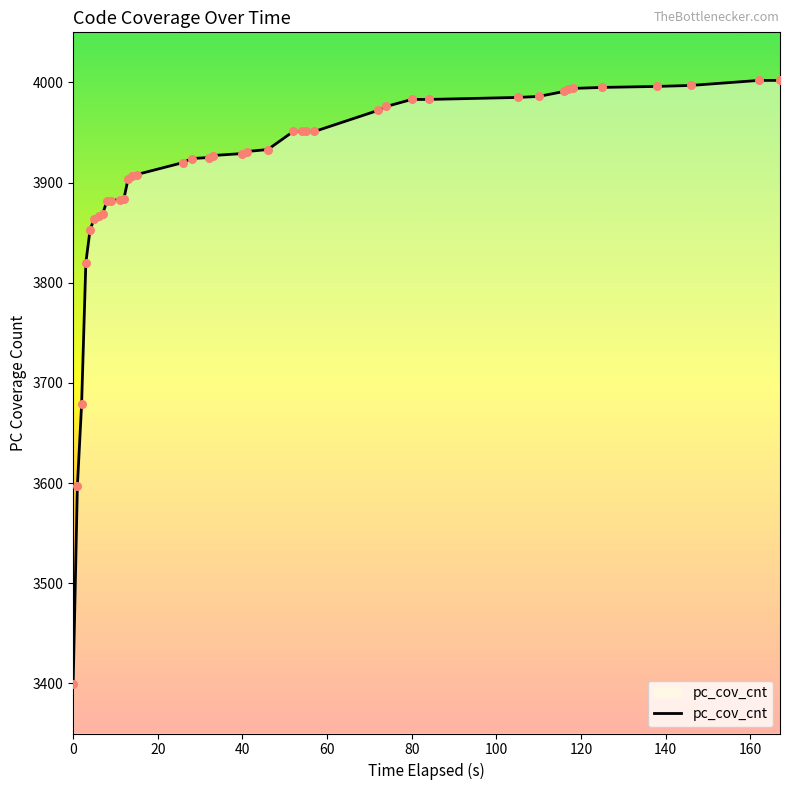

What is the maximum value shown in the chart?

4002